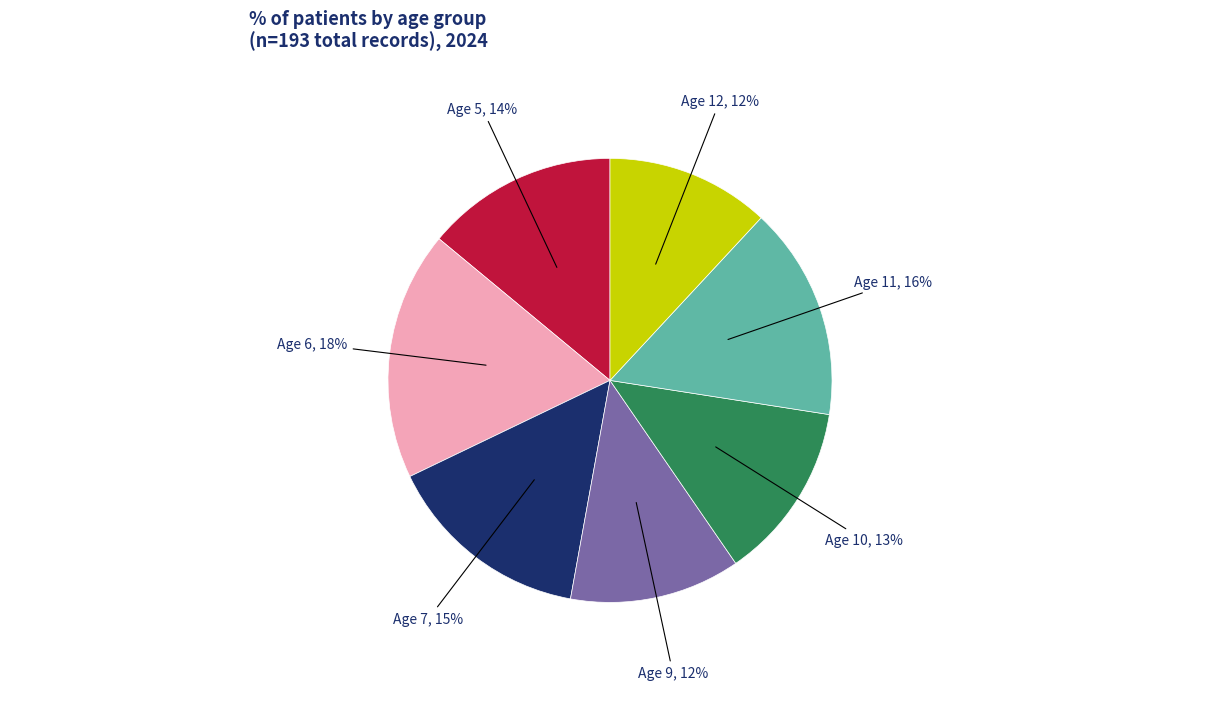

Between Age 10 and Age 6, which is larger?

Age 6